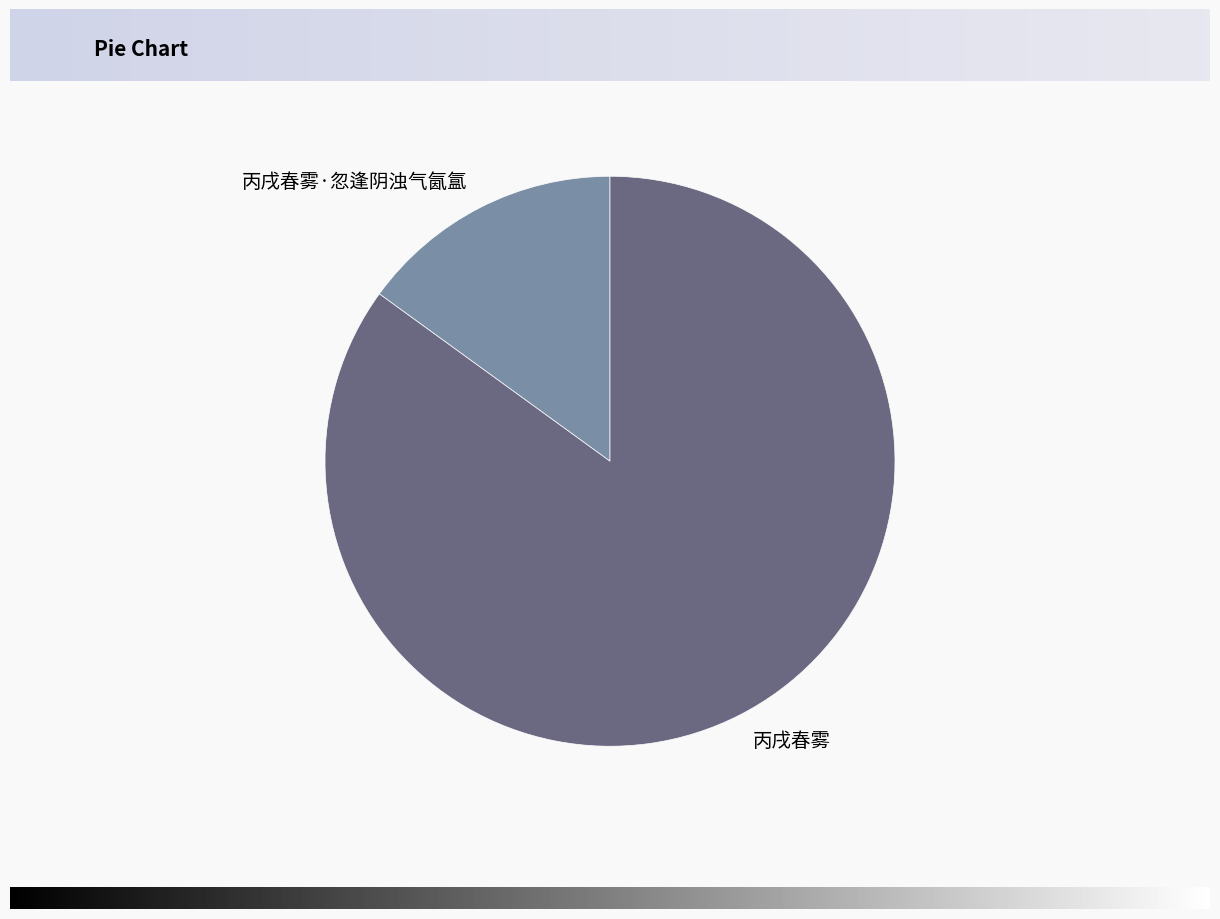

Is it true that 丙戌春雾 is 85% of the pie?

True